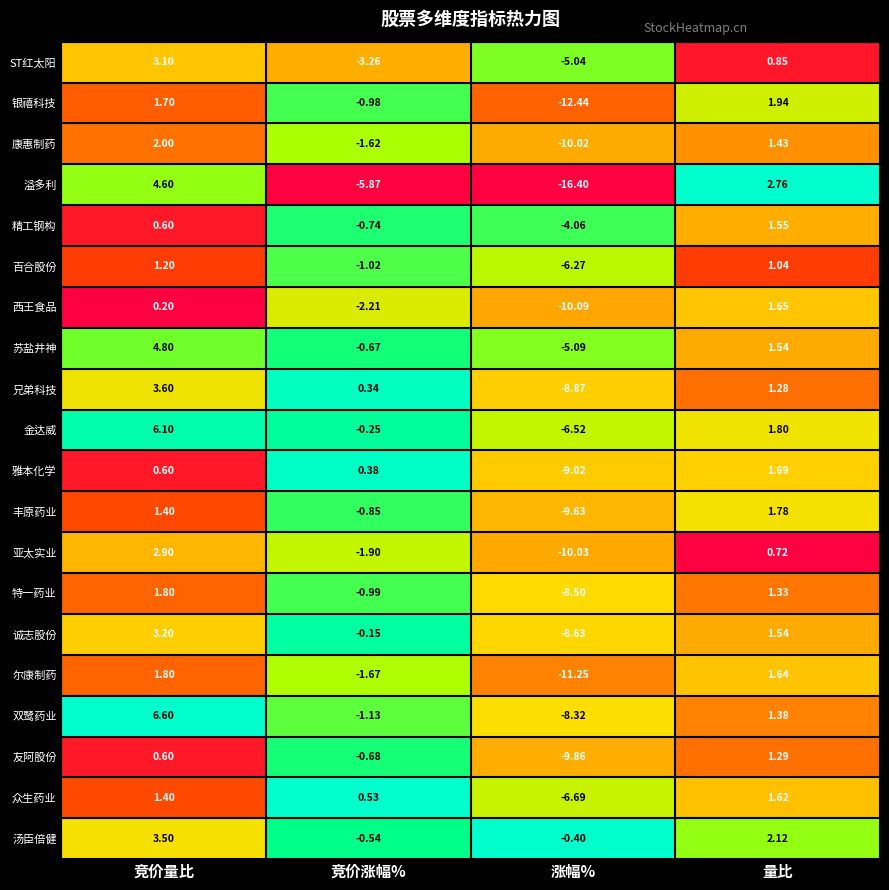

What is the difference between the highest and lowest values at 竞价量比?

6.4